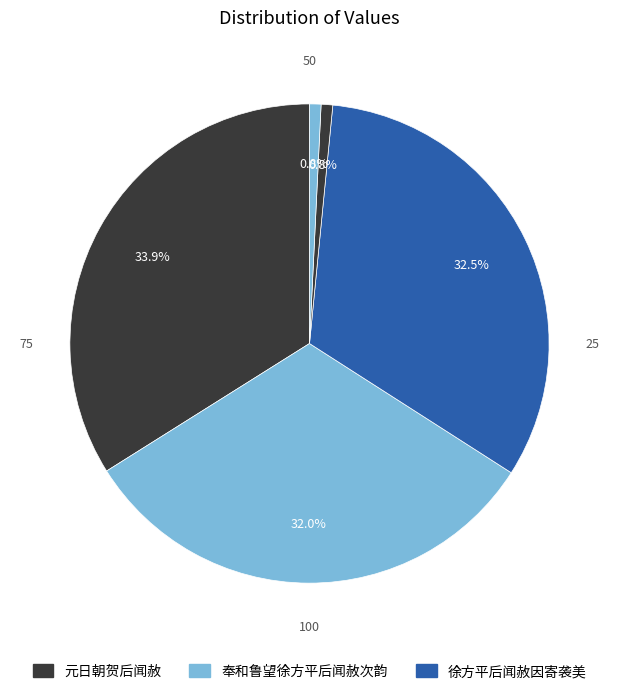

Count the number of slices in the pie.

5